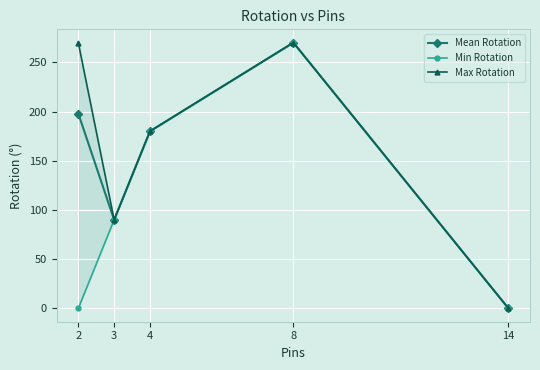

Is it true that Max Rotation equals 85 at 14?

False